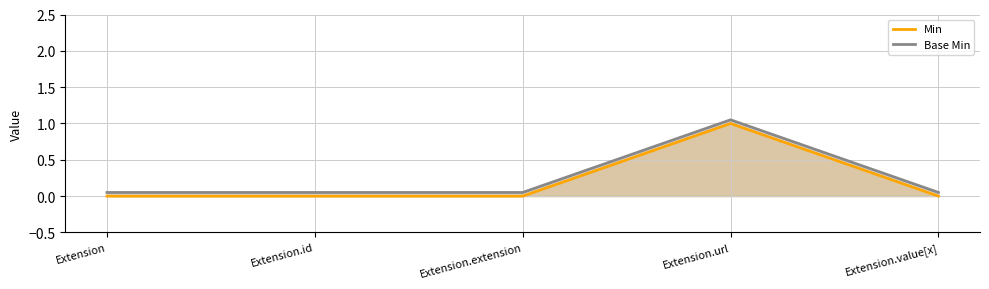

How many values in the Min series exceed 0?

1